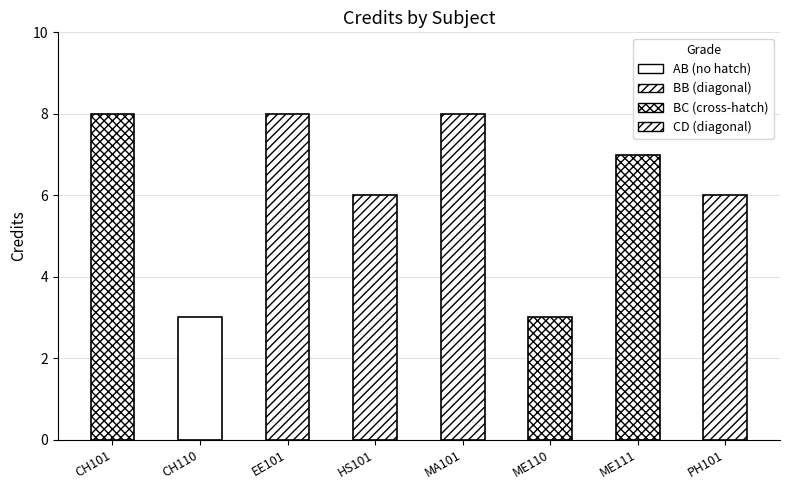

What is the maximum value shown in the chart?

8